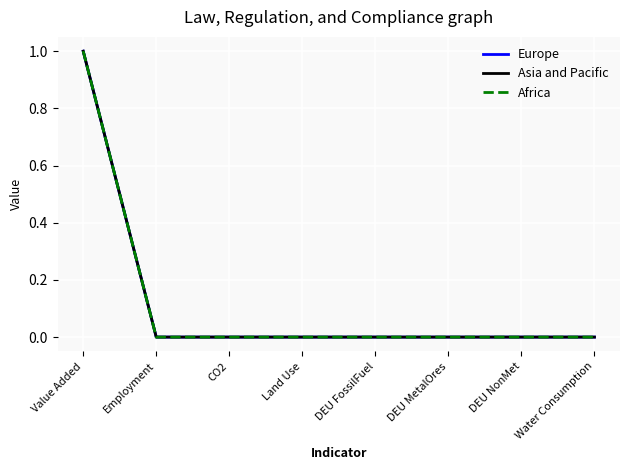

The Africa series shows -0.3 at DEU FossilFuel. True or false?

False